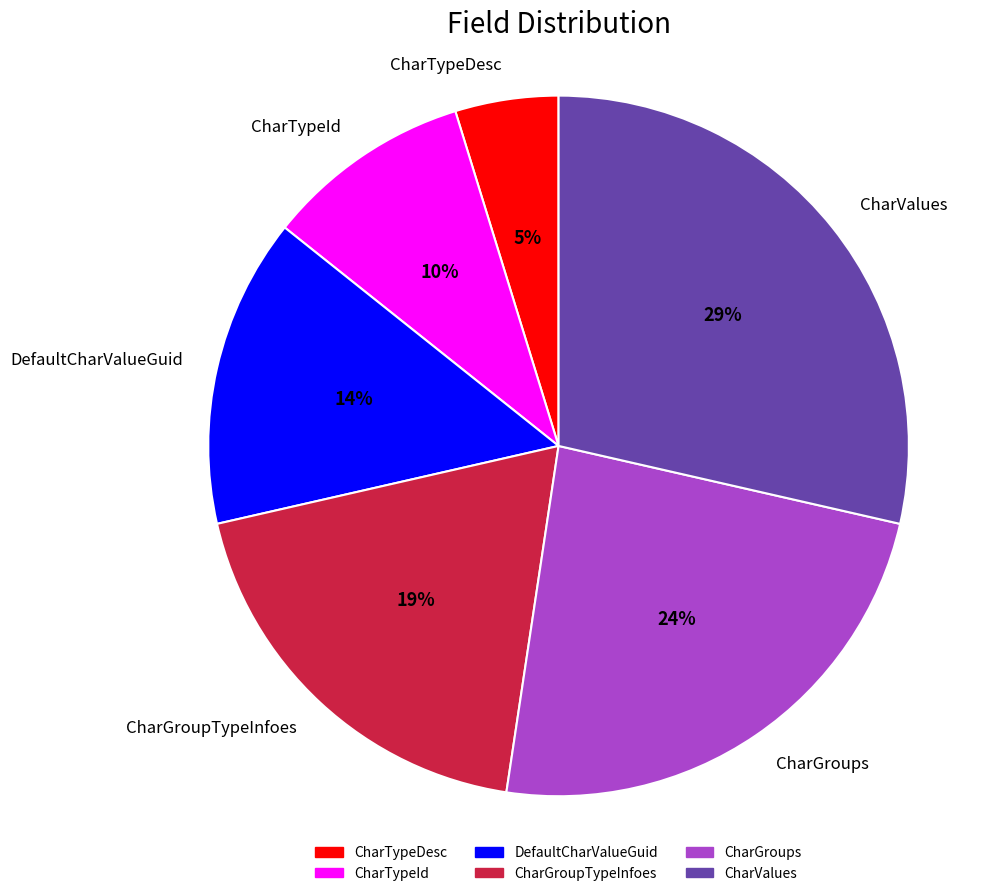

Is it true that CharValues is 39% of the pie?

False